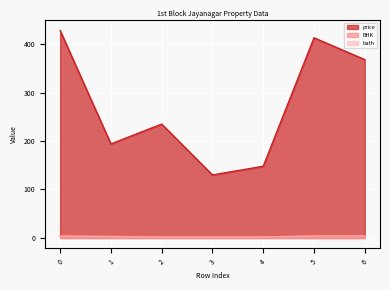

At how many categories does at least one series exceed 342?

3